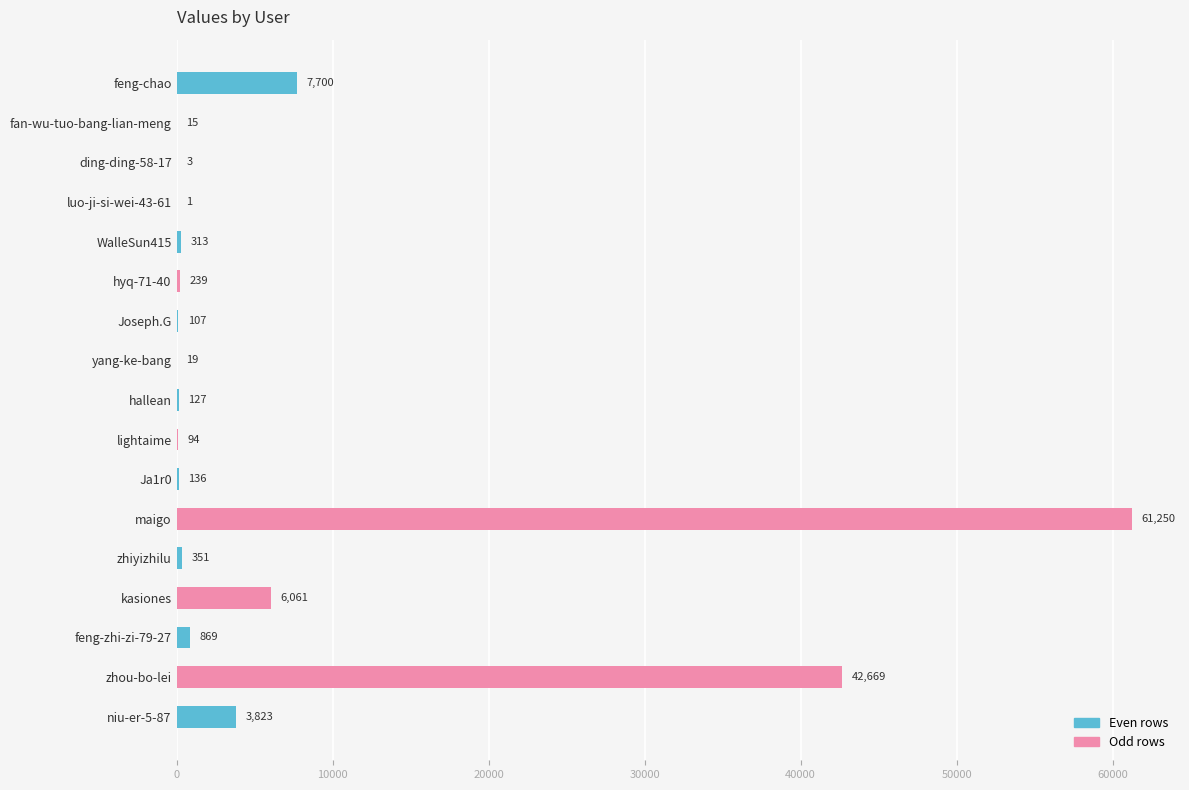

The value at kasiones is 8831. True or false?

False